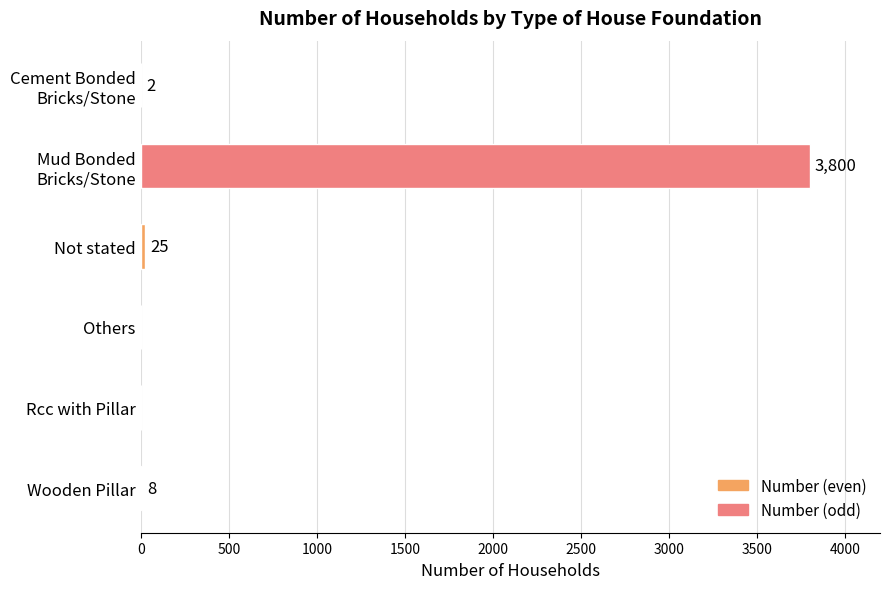

Which label corresponds to the largest value in the chart?

Mud Bonded
Bricks/Stone